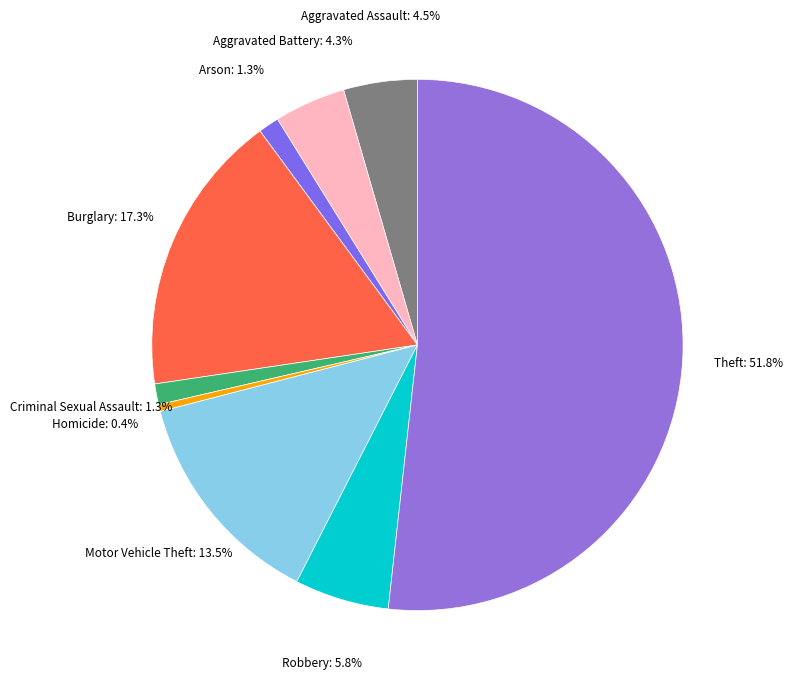

Which slice is the smallest?

Homicide